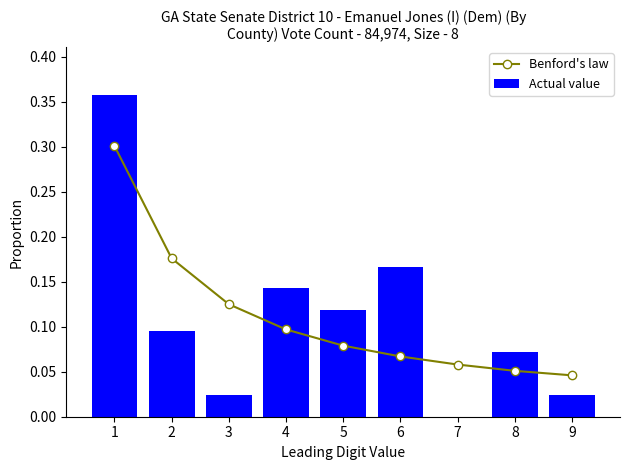

Does the chart contain stacked bars?

No